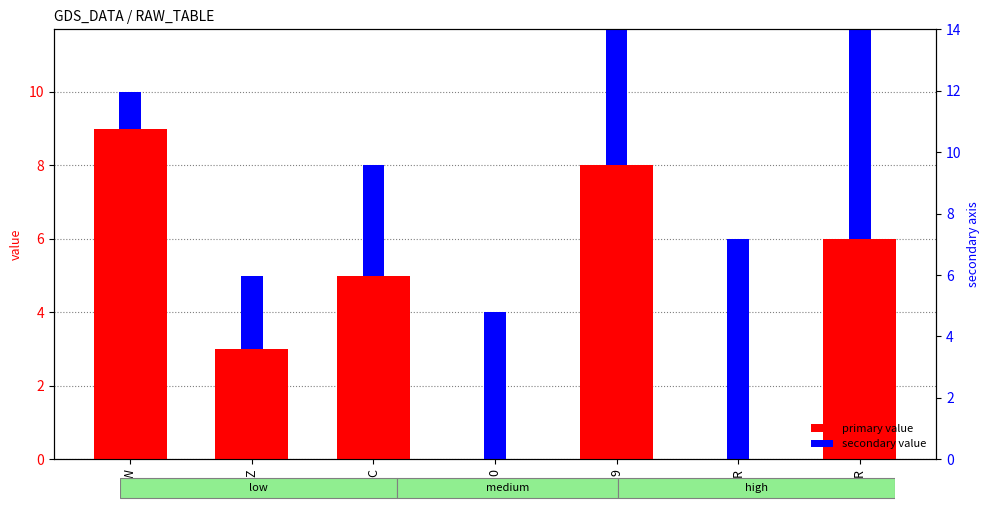

What is the difference between the secondary value values at R and Z?

4